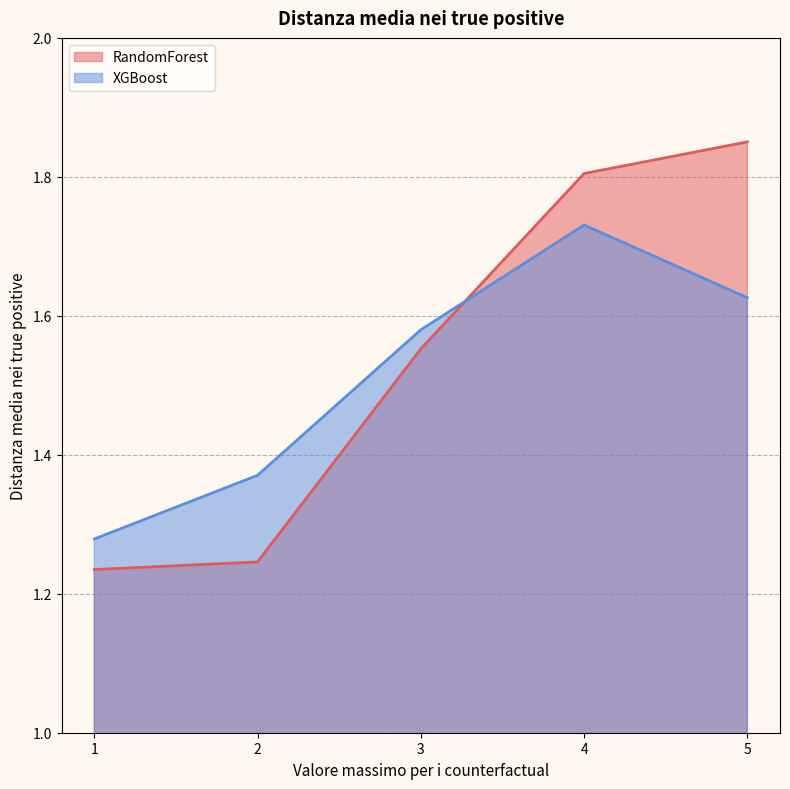

Reading left to right, list all the values displayed in this chart.

RandomForest: 1.2	1.2	1.6	1.8	1.9
XGBoost: 1.3	1.4	1.6	1.7	1.6